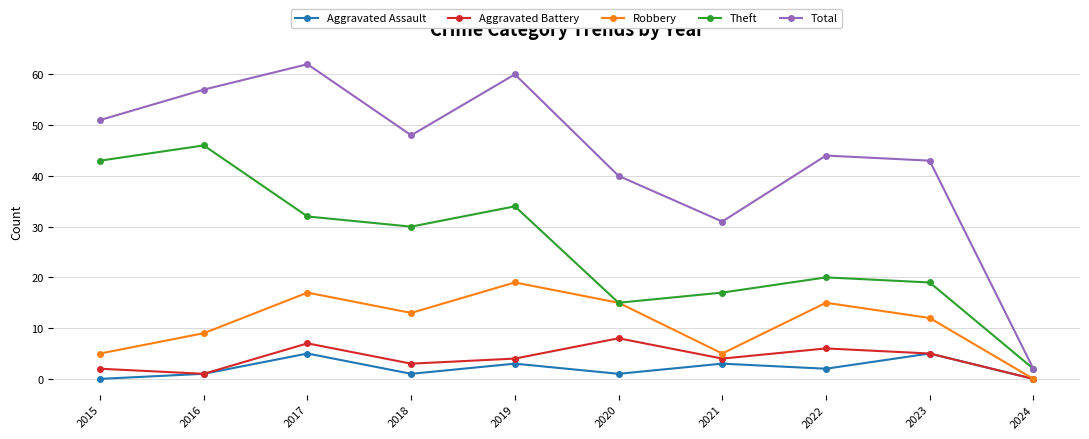

Reading left to right, transcribe all the data shown in this chart.

Aggravated Assault: 0	1	5	1	3	1	3	2	5	0
Aggravated Battery: 2	1	7	3	4	8	4	6	5	0
Robbery: 5	9	17	13	19	15	5	15	12	0
Theft: 43	46	32	30	34	15	17	20	19	2
Total: 51	57	62	48	60	40	31	44	43	2